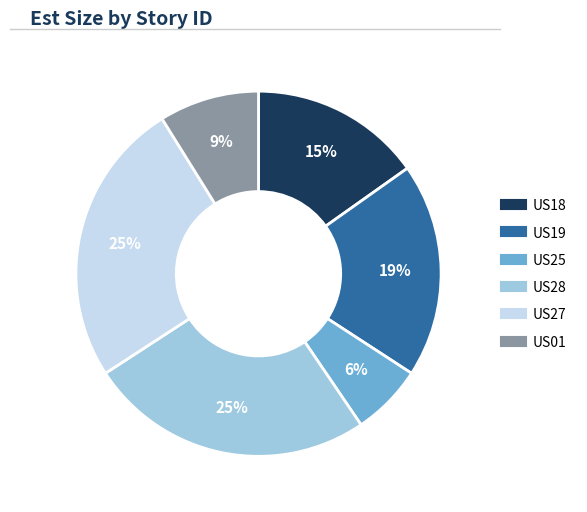

Between US19 and US01, which is larger?

US19